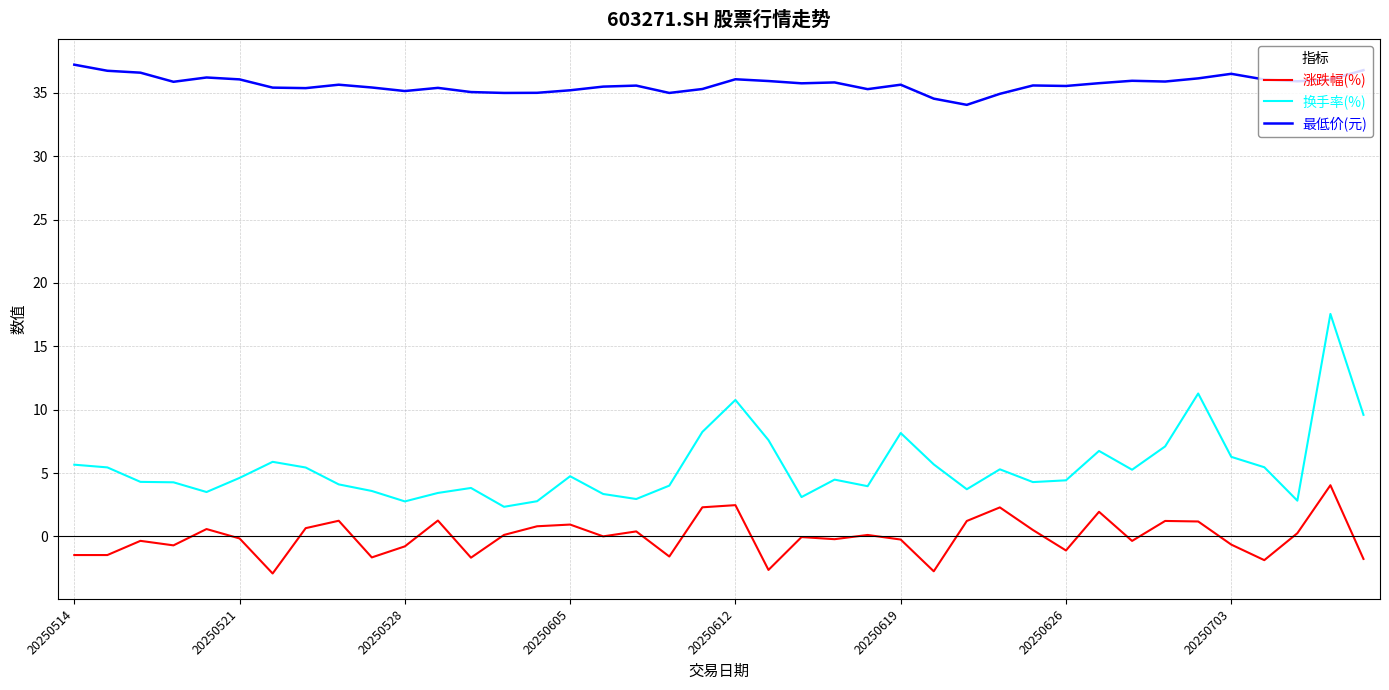

List the series in order of their overall mean, lowest first.

涨跌幅(%), 换手率(%), 最低价(元)